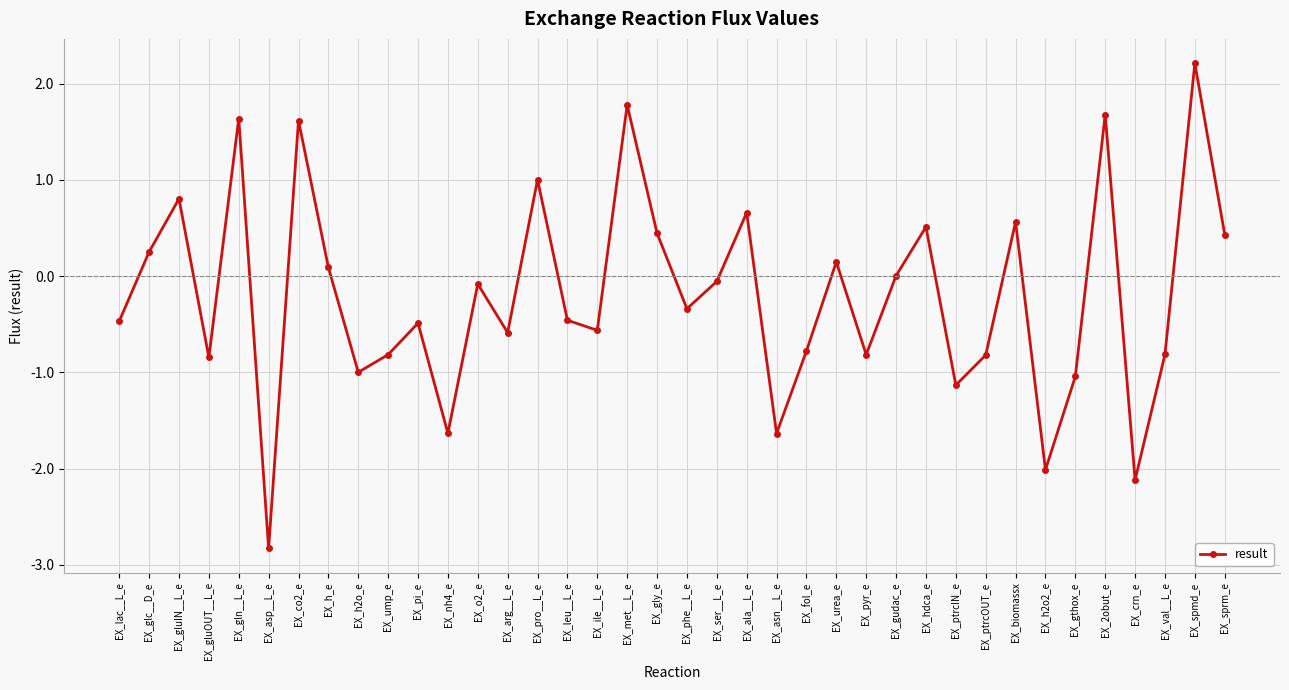

What position from the right is EX_ser__L_e?

18